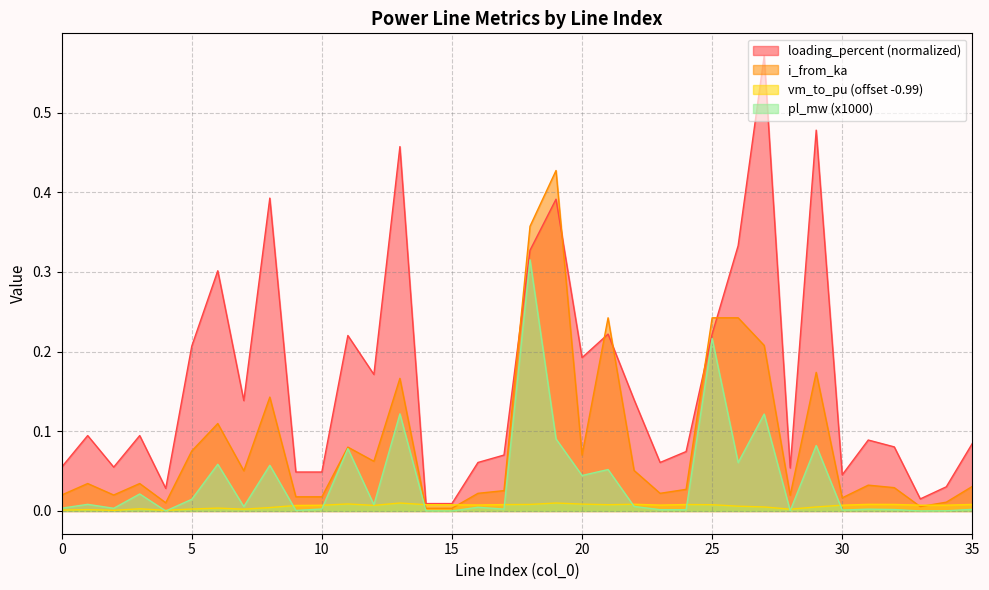

In loading_percent, how many points are lower than both neighbors (excluding endpoints)?

11